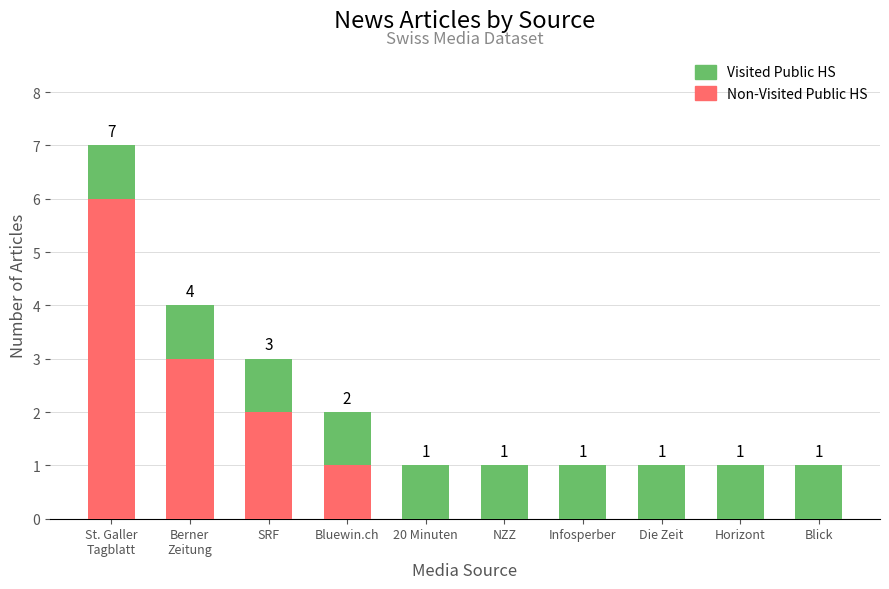

What is the total value across all series at SRF?

3